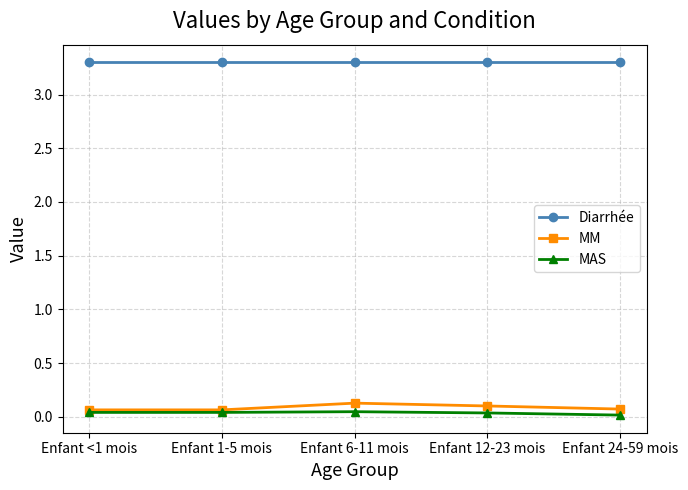

What is the maximum value shown in the chart?

3.3